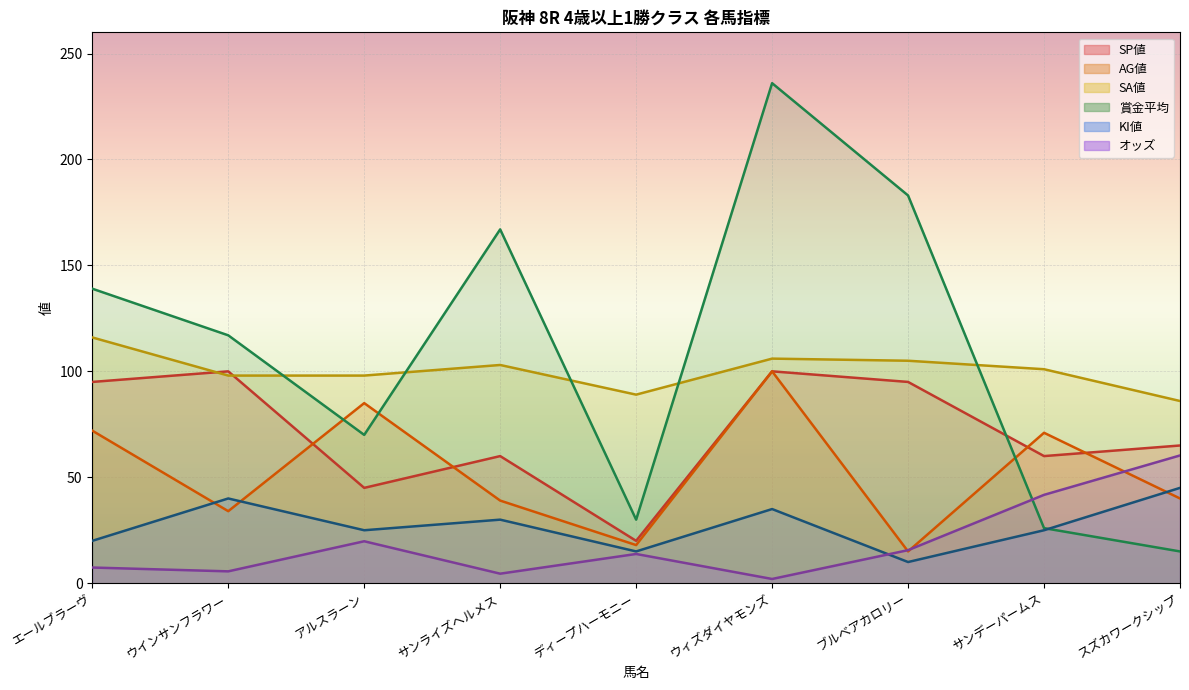

Where do 賞金平均 and オッズ first cross each other?

ブルベアカロリー and サンデーパームス